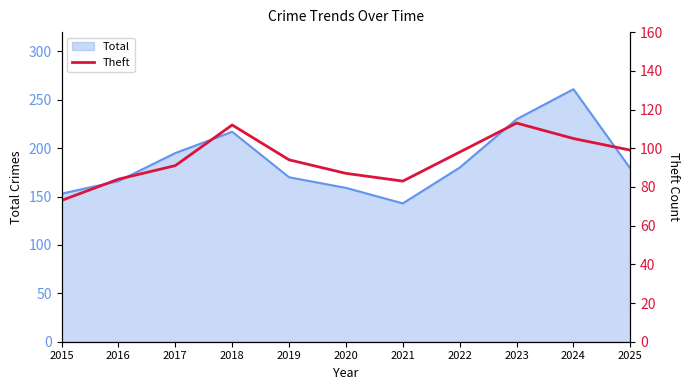

The value at 2017 is 56. True or false?

False